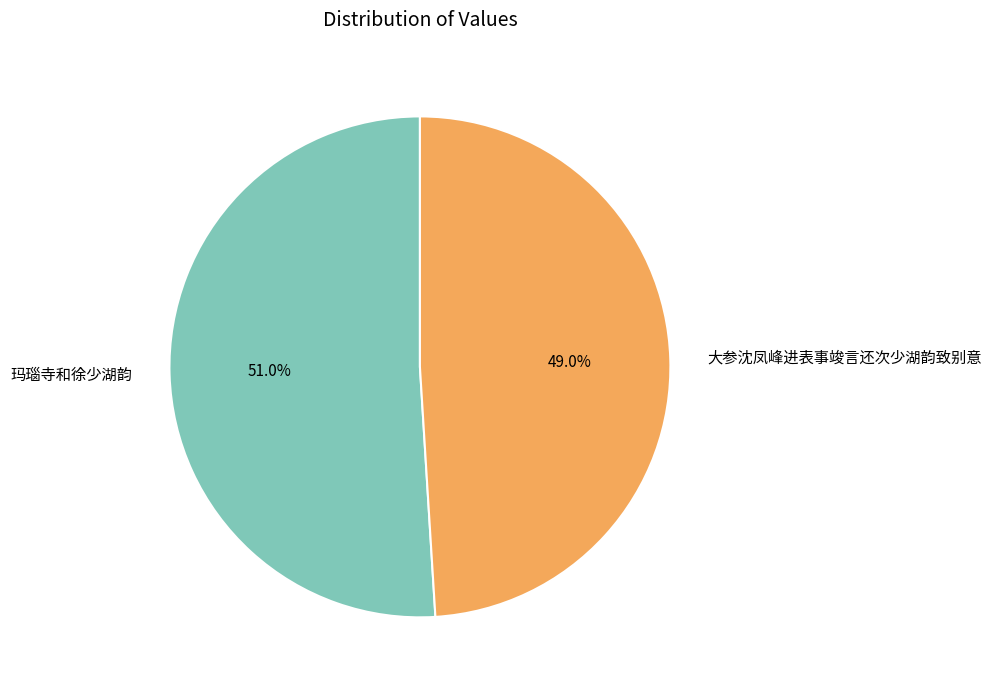

Is there a majority slice in this chart?

Yes